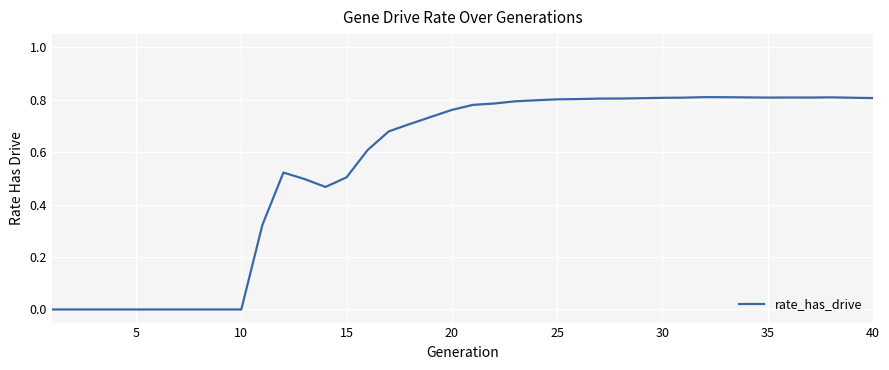

Reading left to right, extract all data points from this chart.

0.0	0.0	0.0	0.0	0.0	0.0	0.0	0.0	0.0	0.0	0.3	0.5	0.5	0.5	0.5	0.6	0.7	0.7	0.7	0.8	0.8	0.8	0.8	0.8	0.8	0.8	0.8	0.8	0.8	0.8	0.8	0.8	0.8	0.8	0.8	0.8	0.8	0.8	0.8	0.8